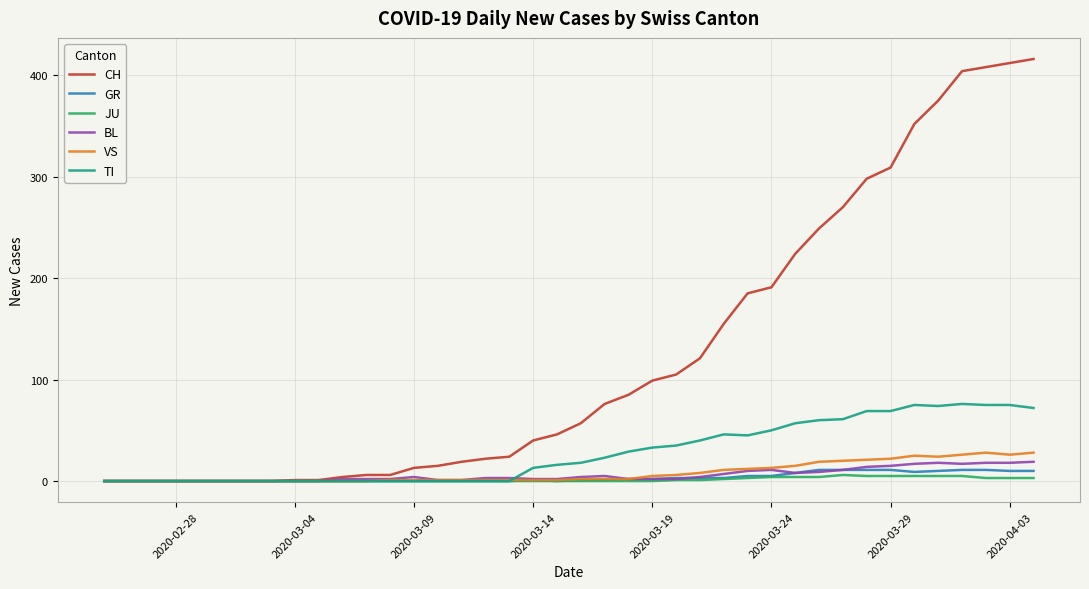

How many categories are shown in the chart?

40